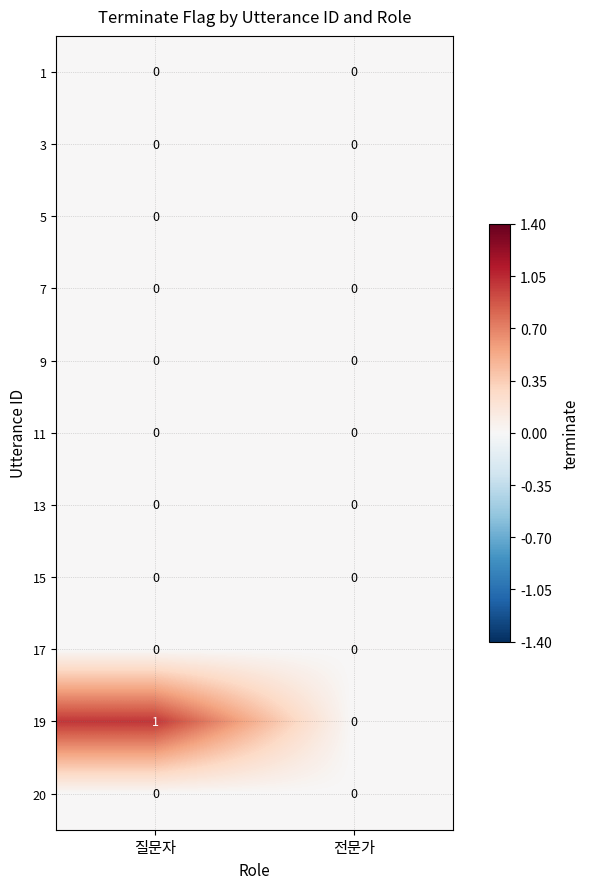

Which label corresponds to the largest value in the chart?

질문자